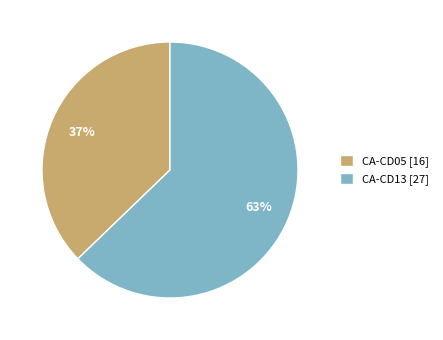

Is CA-CD05 [16] the majority of the pie?

No